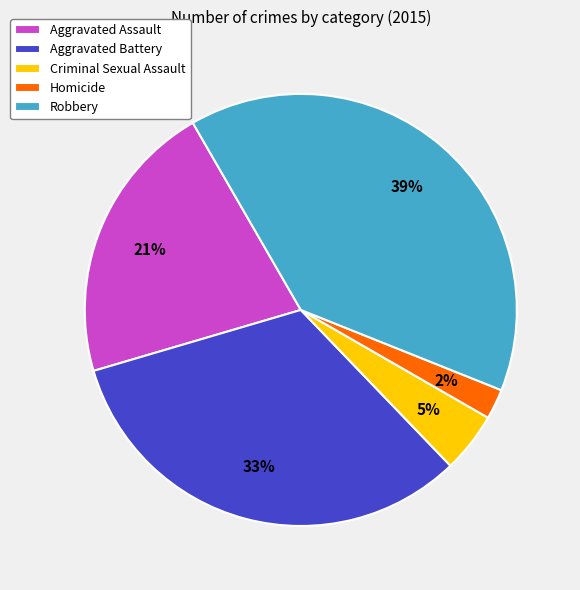

Is it true that Criminal Sexual Assault is 5% of the pie?

True